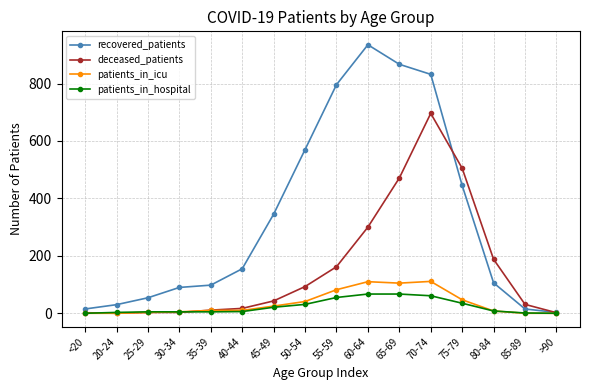

Between <20 and 40-44, which series saw the biggest shift?

recovered_patients